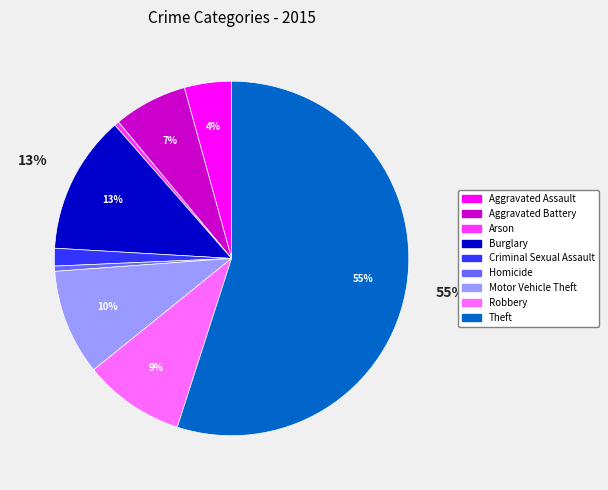

What percentage is the Theft slice, to the nearest percent?

55%